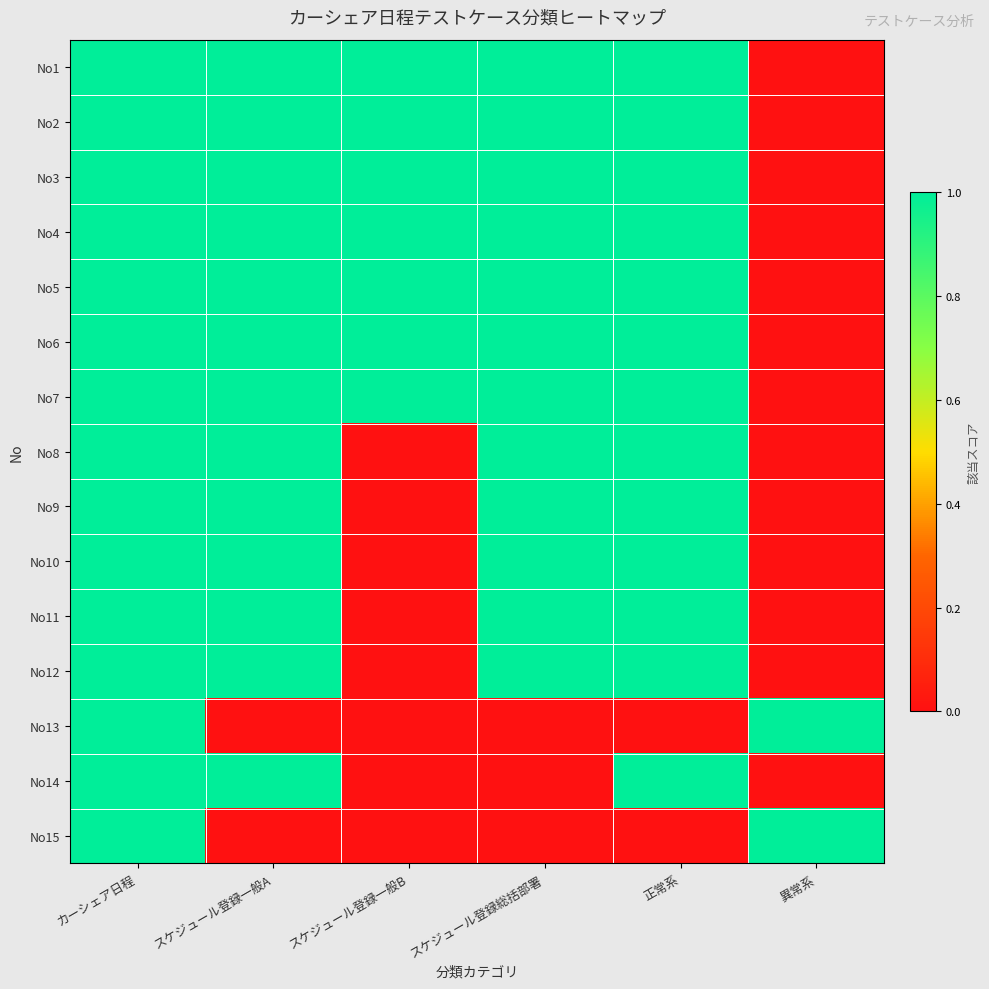

What is the difference between the highest and lowest values at スケジュール登録一般B?

1